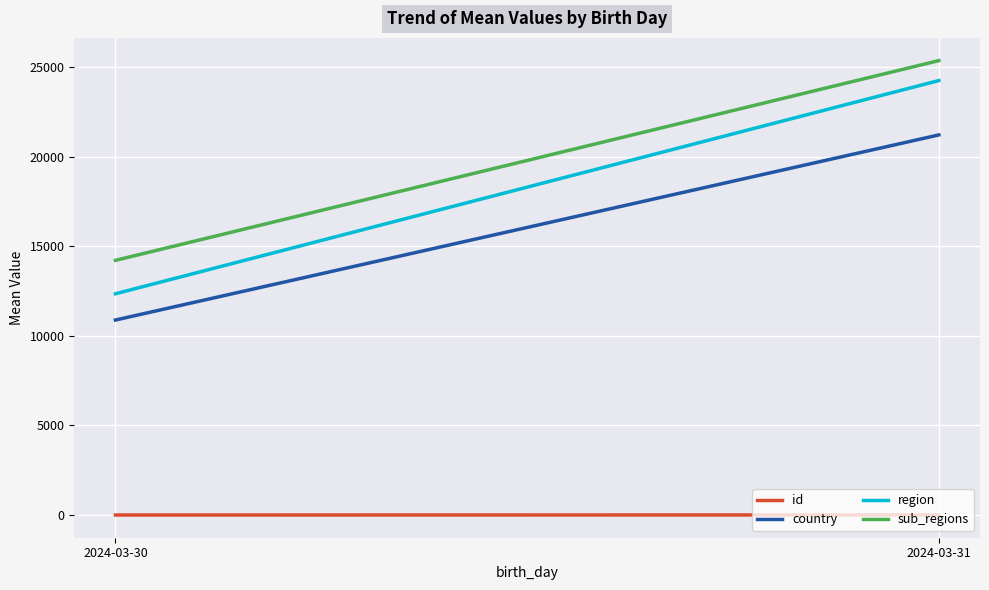

What is the maximum value for id?

7.0